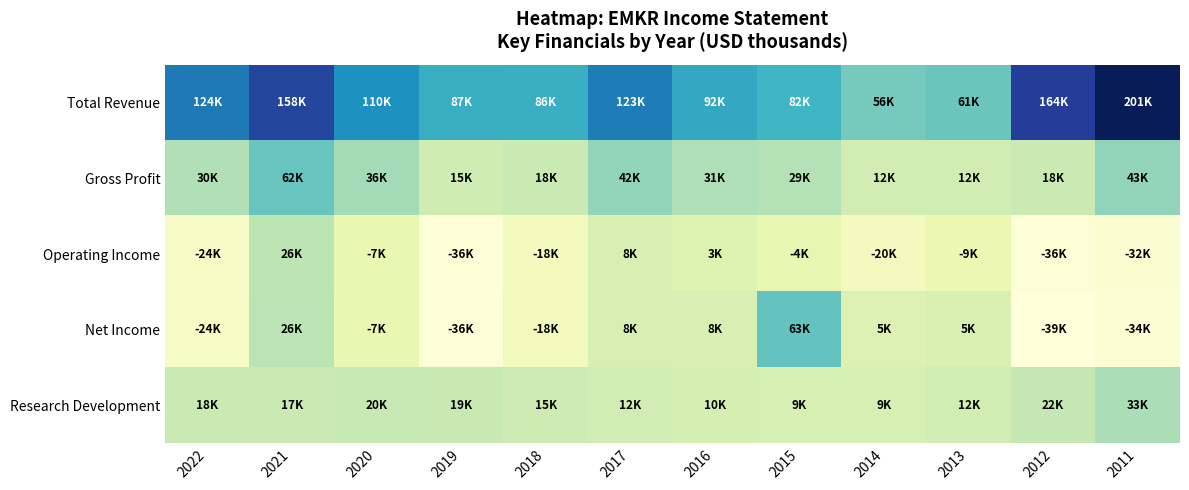

Which series has the largest range (max minus min)?

Total Revenue